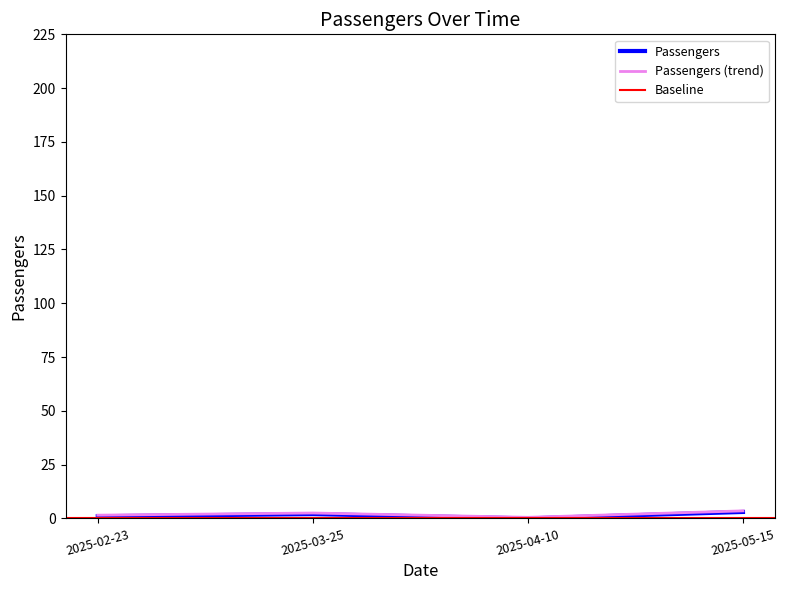

Reading left to right, list all the values displayed in this chart.

2025-02-23=1	2025-03-25=2	2025-04-10=0	2025-05-15=3